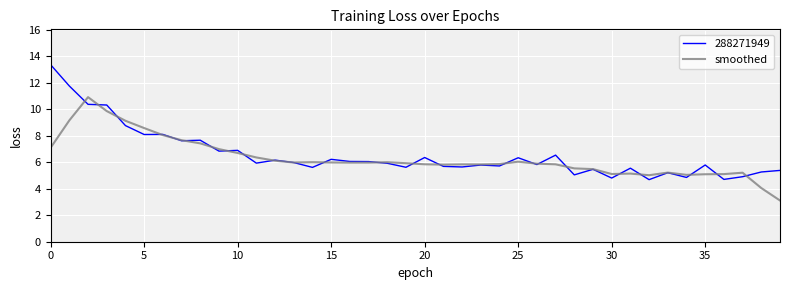

How many series are shown in this chart?

2